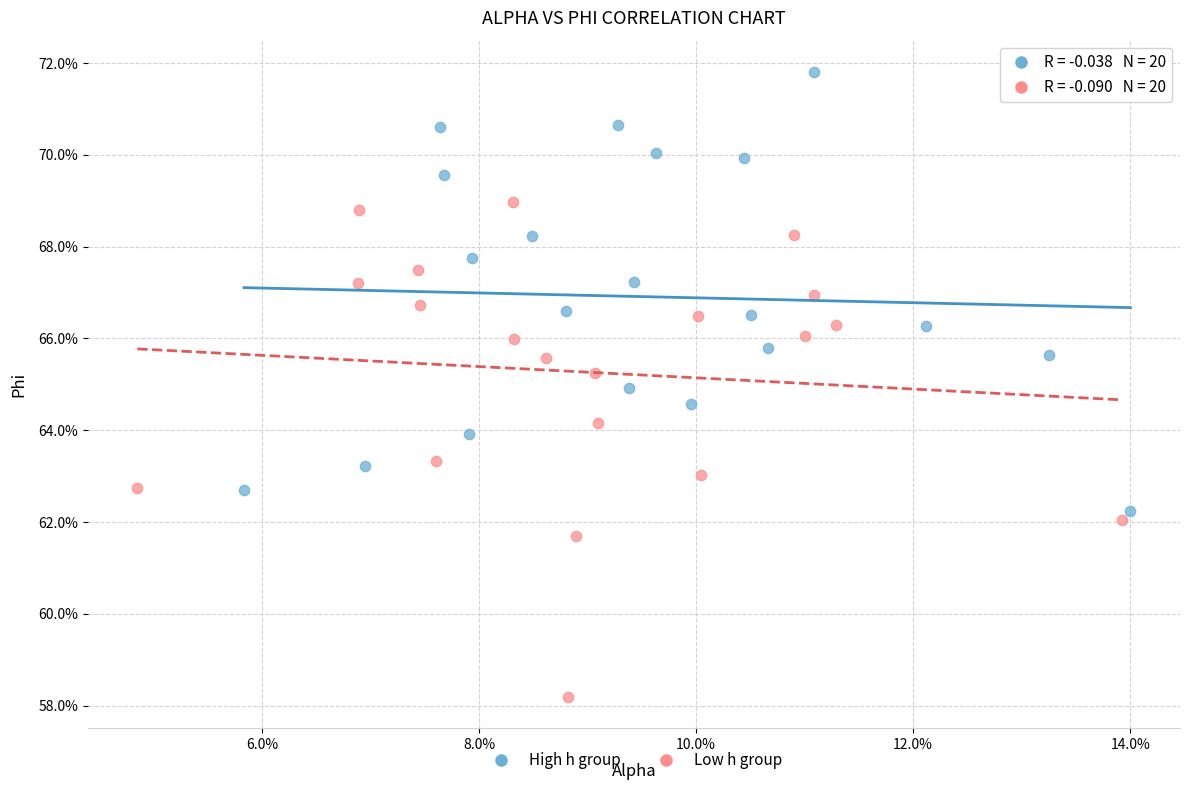

What are all the series names shown in the legend?

High h group, Low h group